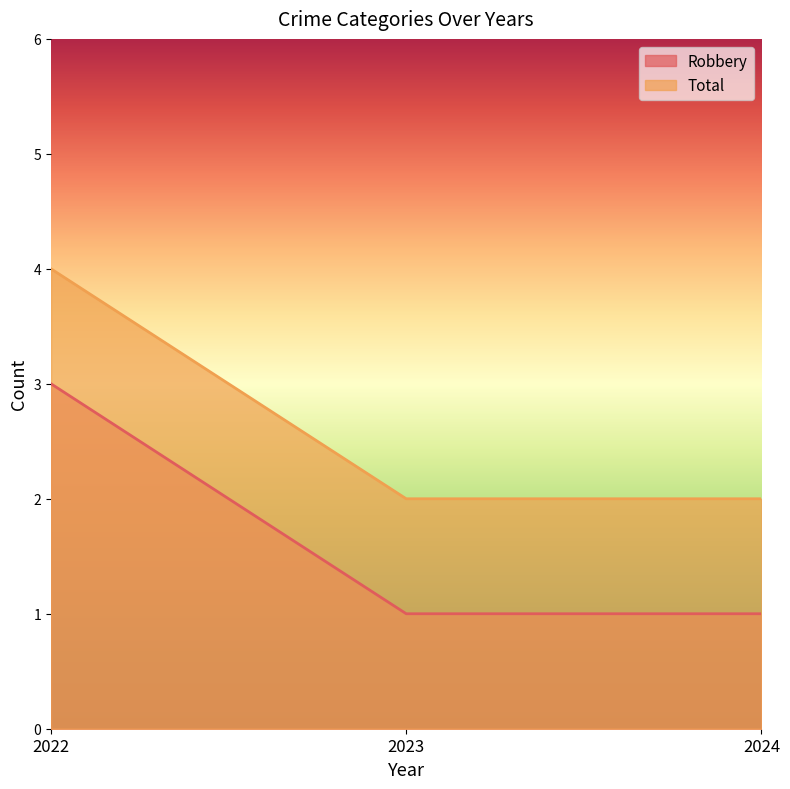

At how many categories does at least one series exceed 3?

1